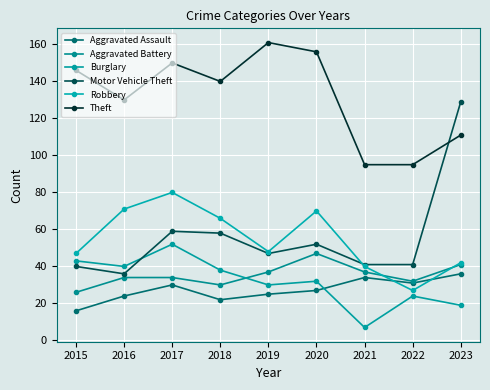

What is the sum of all Aggravated Assault values?

245